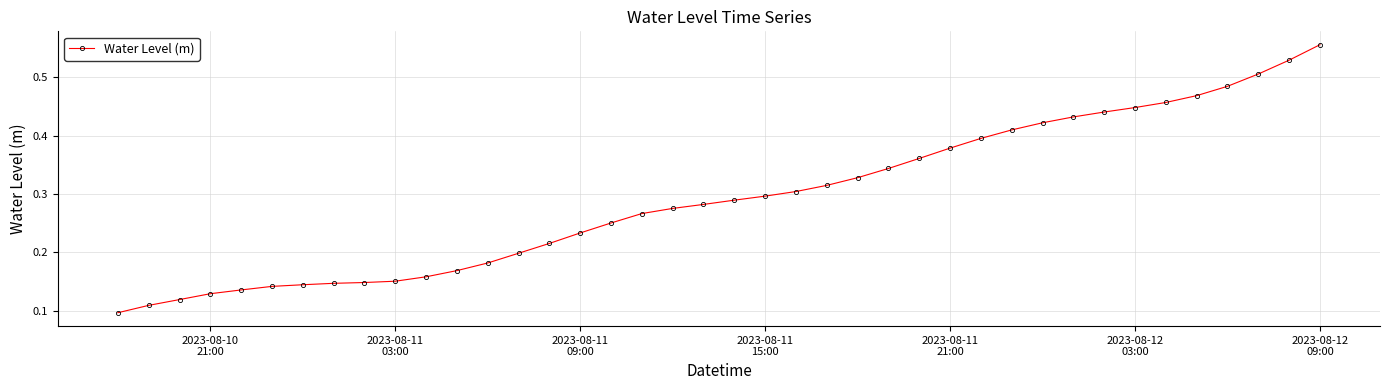

Count the values in the range 0 to 1.

40